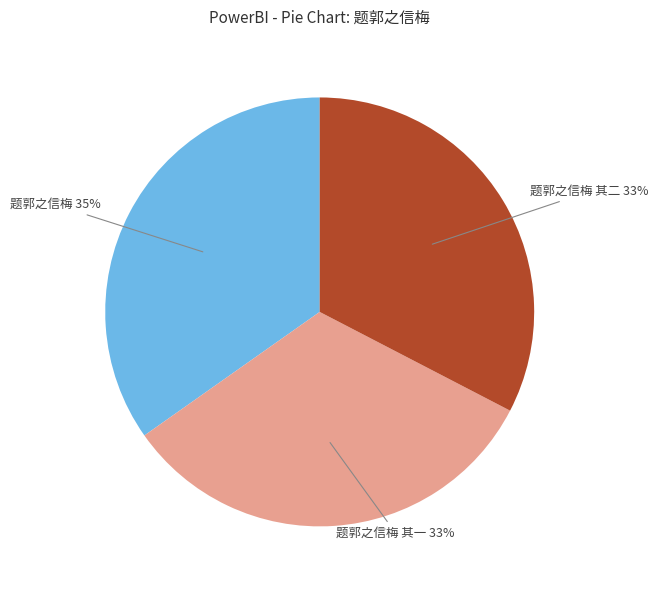

To the nearest percent, what percentage of the pie is 题郭之信梅?

35%